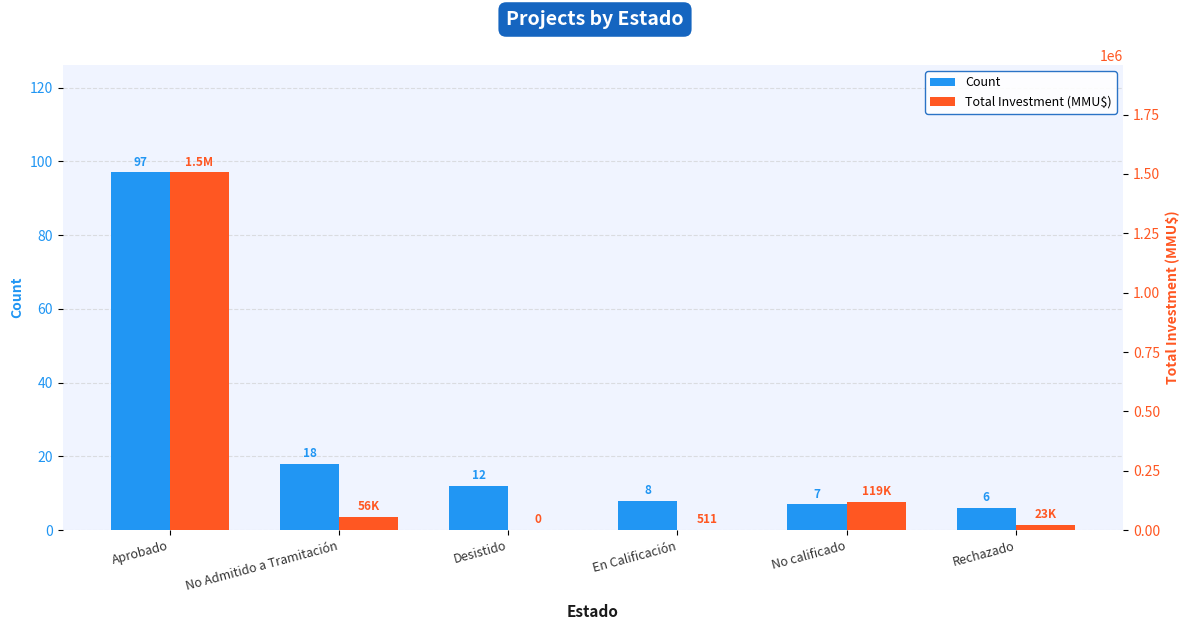

Which label corresponds to the largest value in the chart?

Aprobado